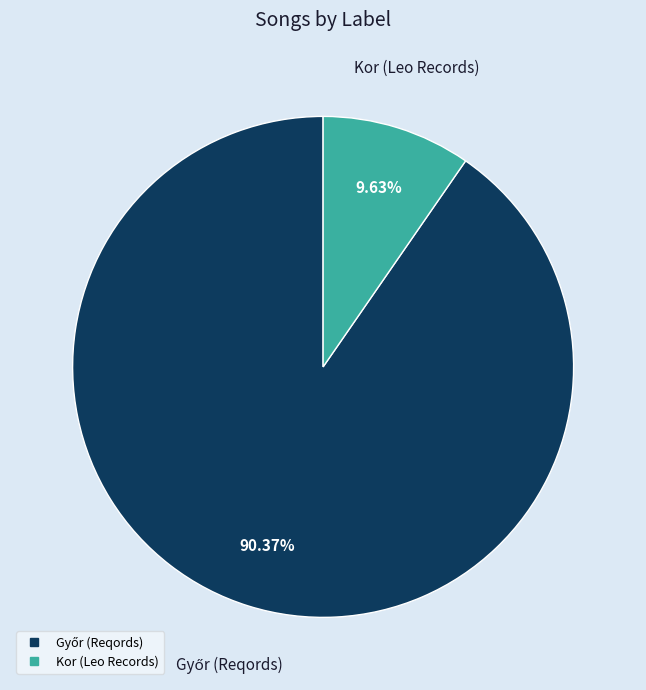

To the nearest percent, what is the average slice percentage?

50%